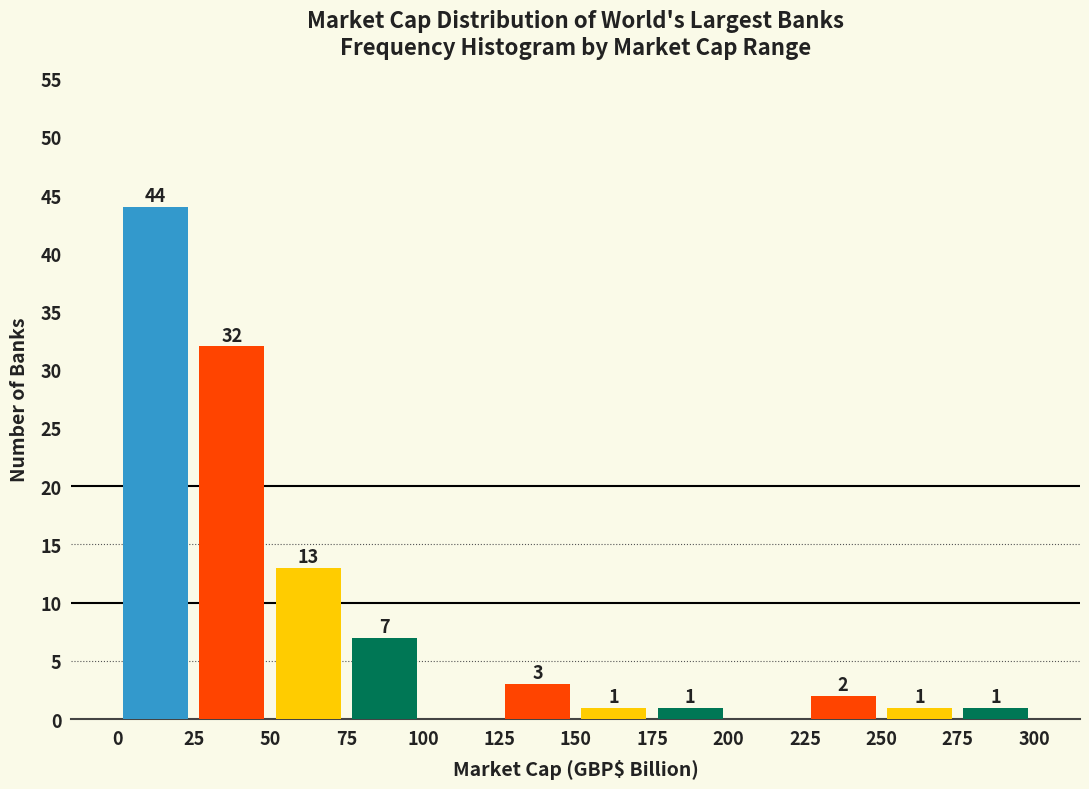

Over which range of the x-axis is the bar tallest?

0 to 25